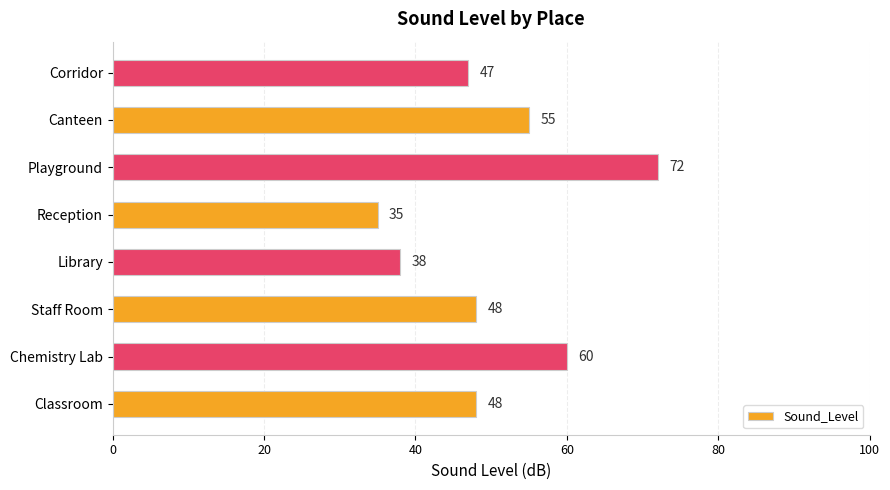

Does the chart contain any negative values?

No